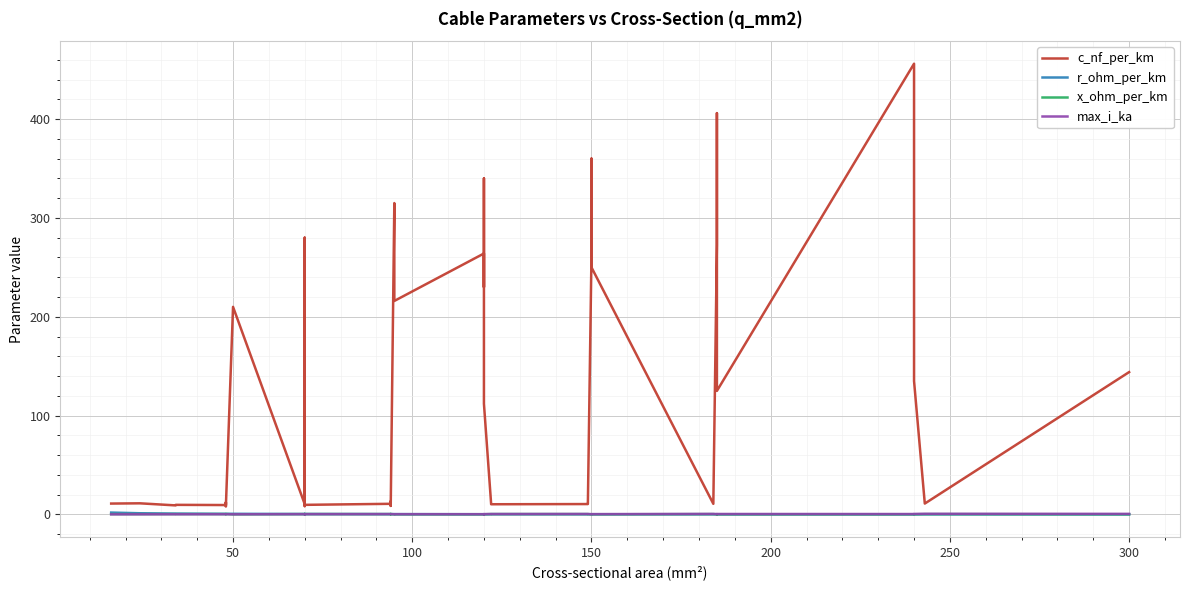

At how many categories does at least one series exceed 65?

19